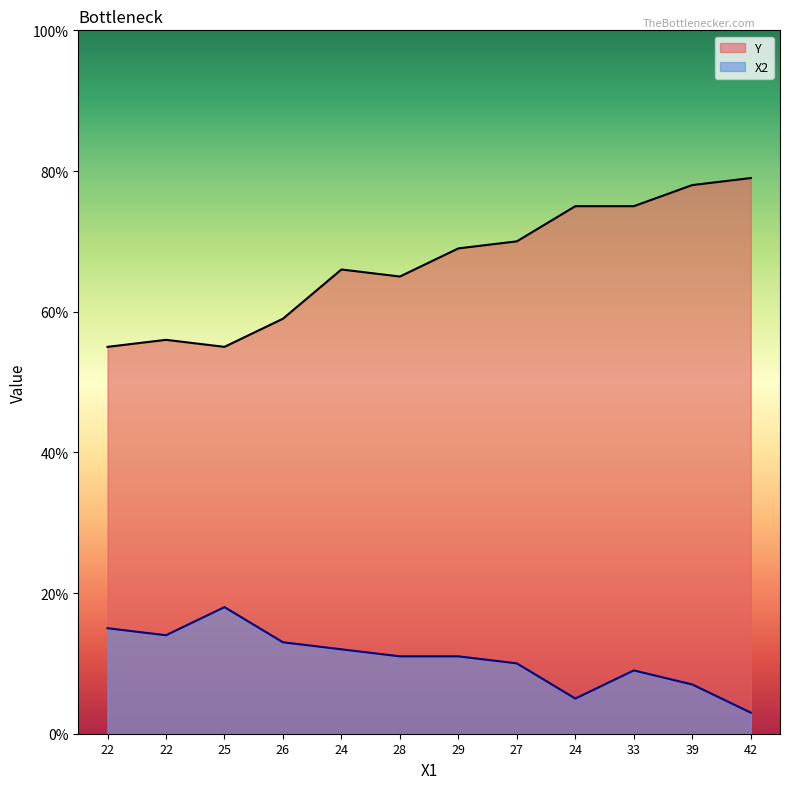

The Y series shows 130 at 33. True or false?

False